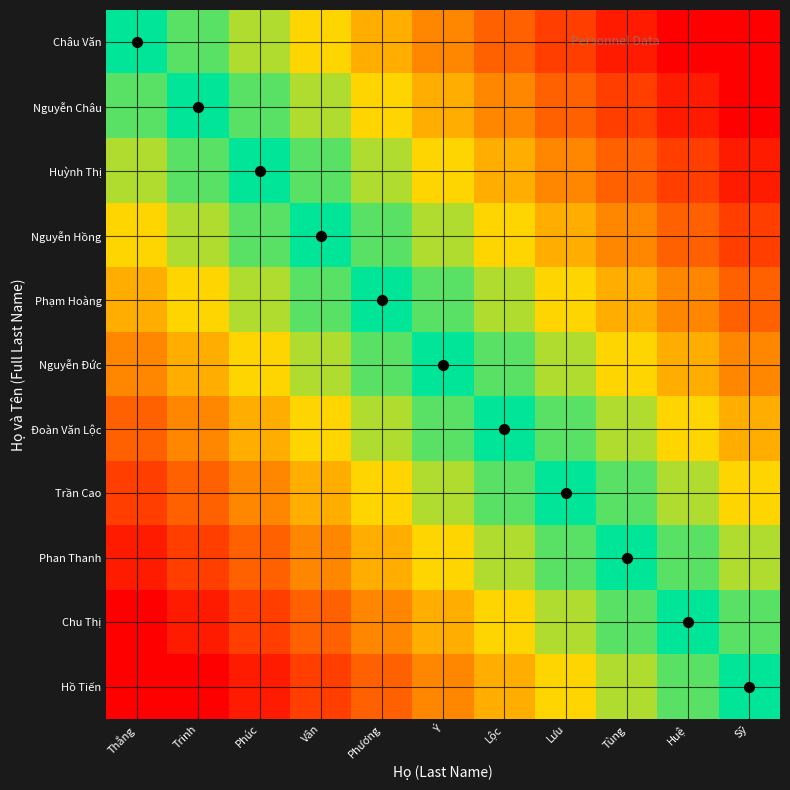

Which label corresponds to the smallest value in the chart?

Thắng